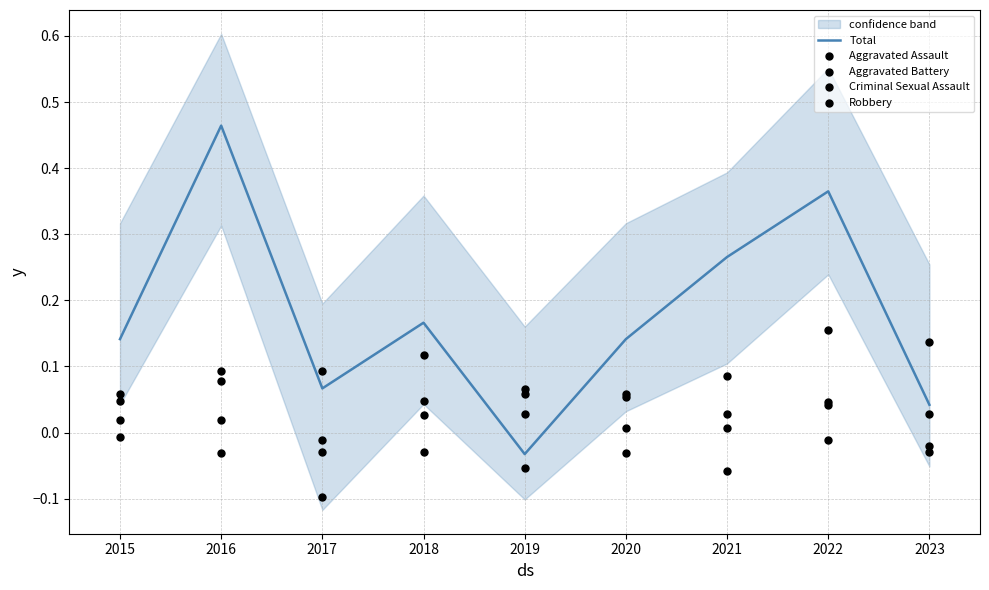

At which category is the sum across all series the highest?

2016